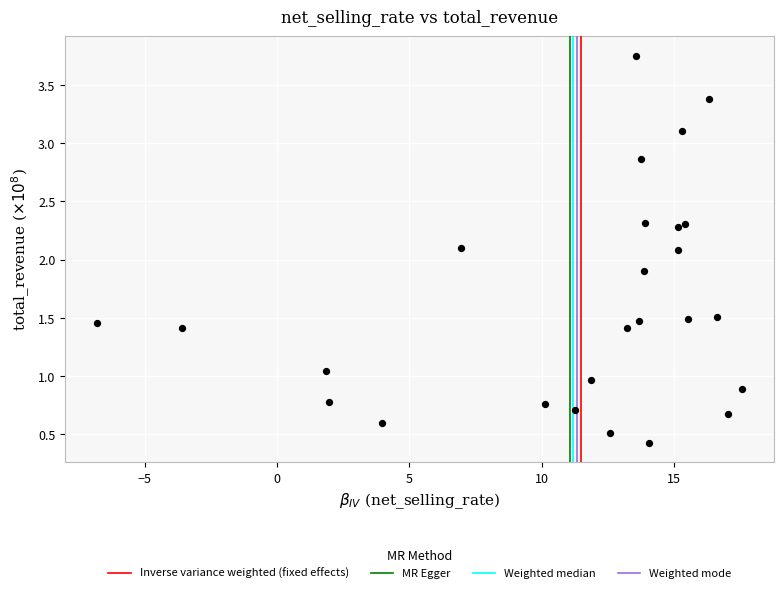

What is the range of X values (max minus min)?

24.4